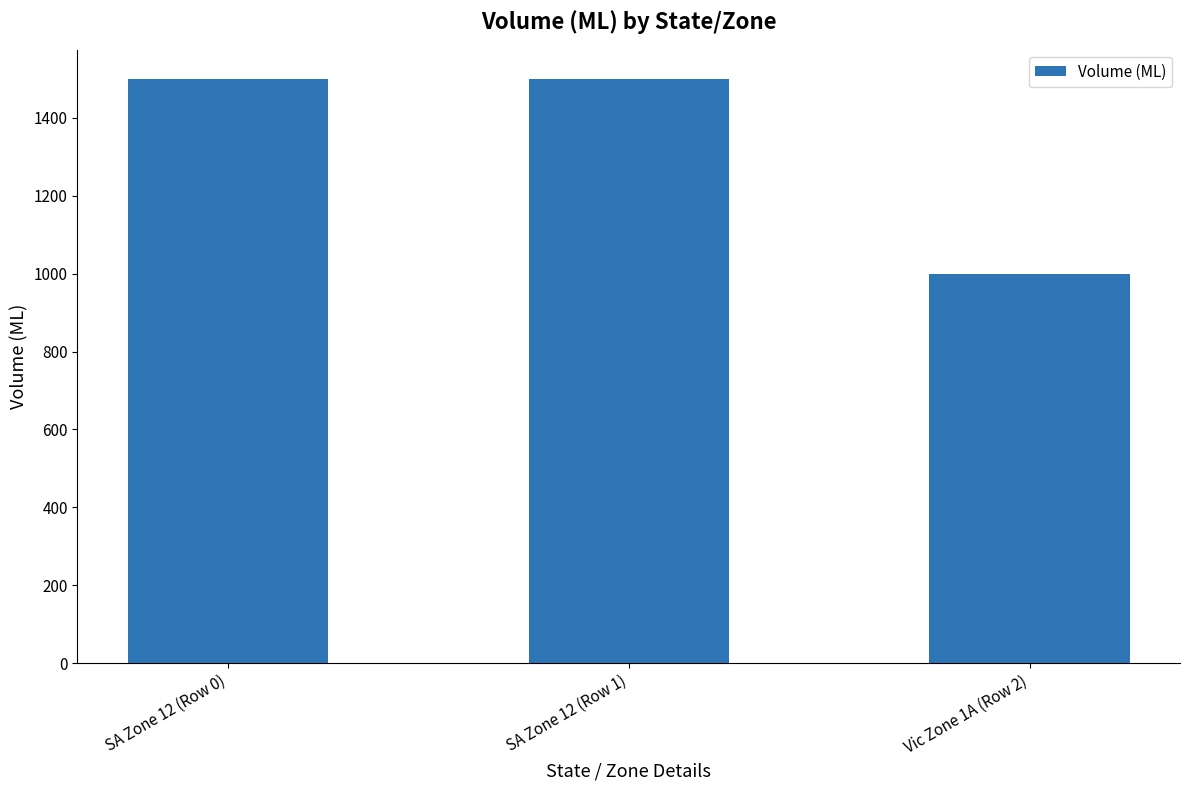

What is the greatest value displayed?

1500